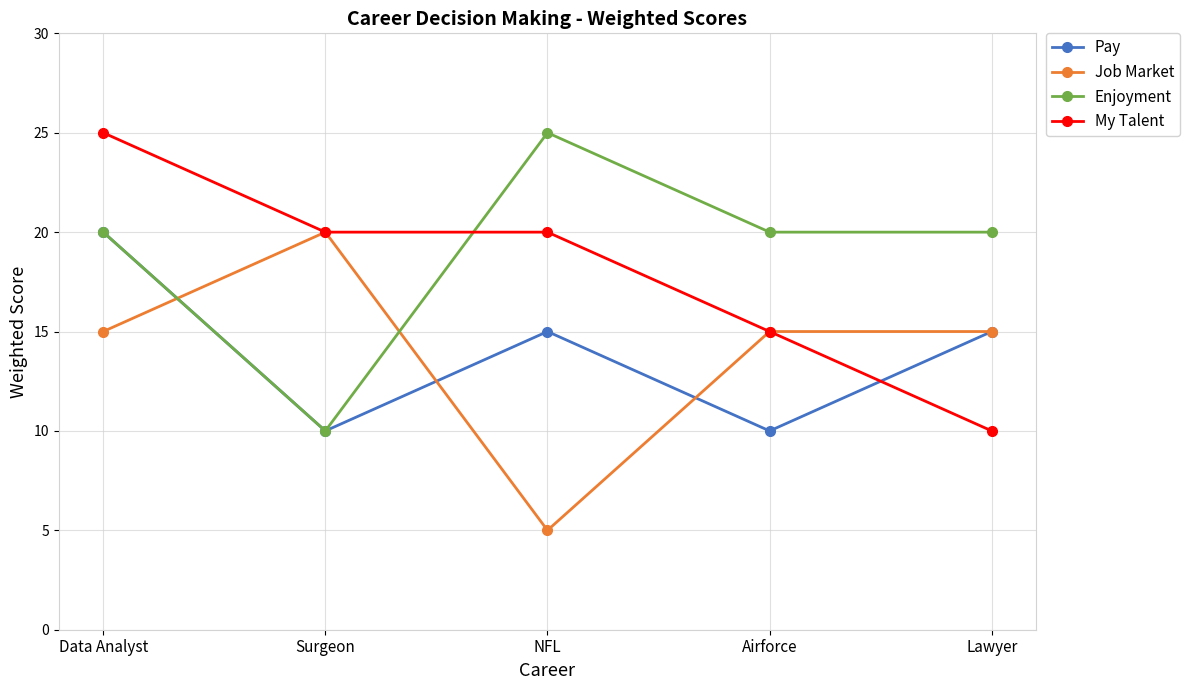

What is the difference between the maximum and minimum values in the My Talent series?

15